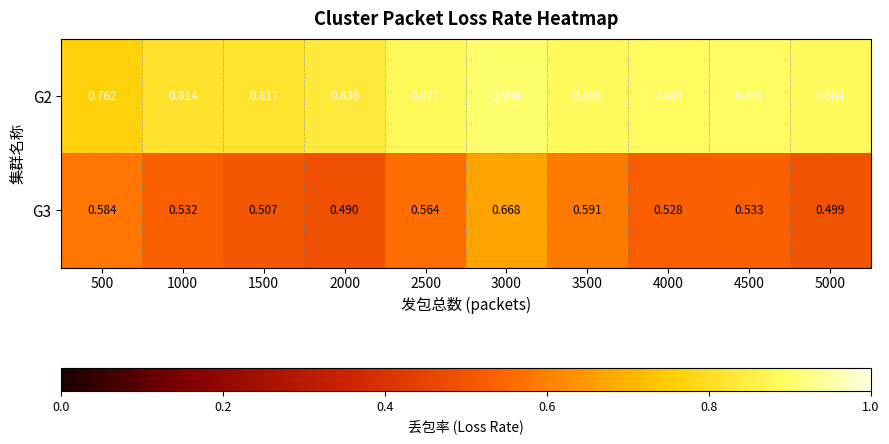

Is the value of G2 at 4500 greater than the value of G3 at 500?

Yes